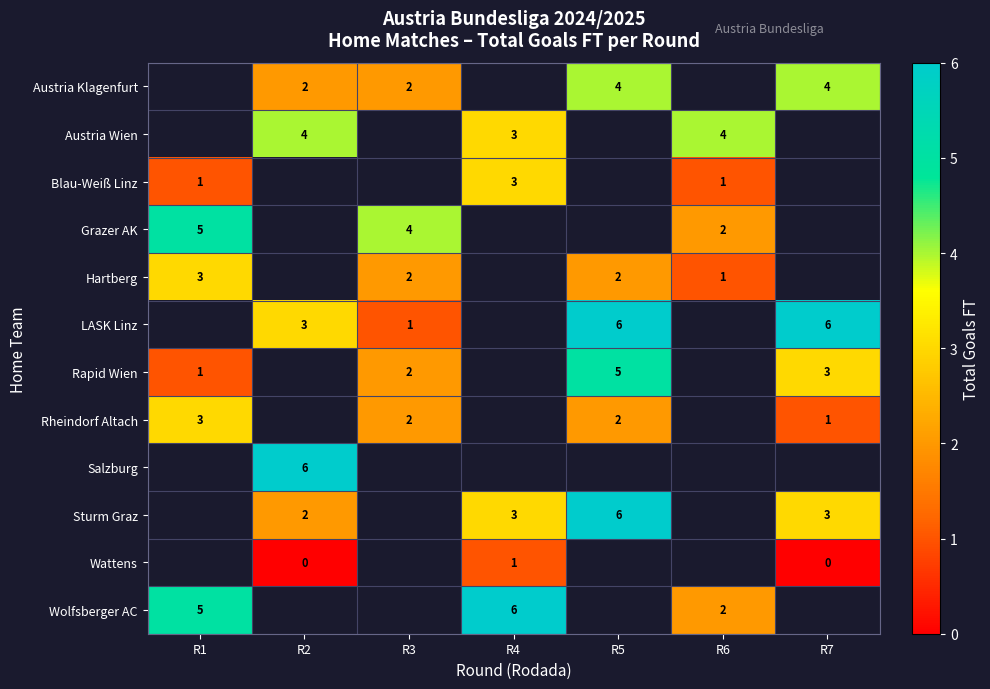

Is it true that row_6 equals 1.0 at R1?

True